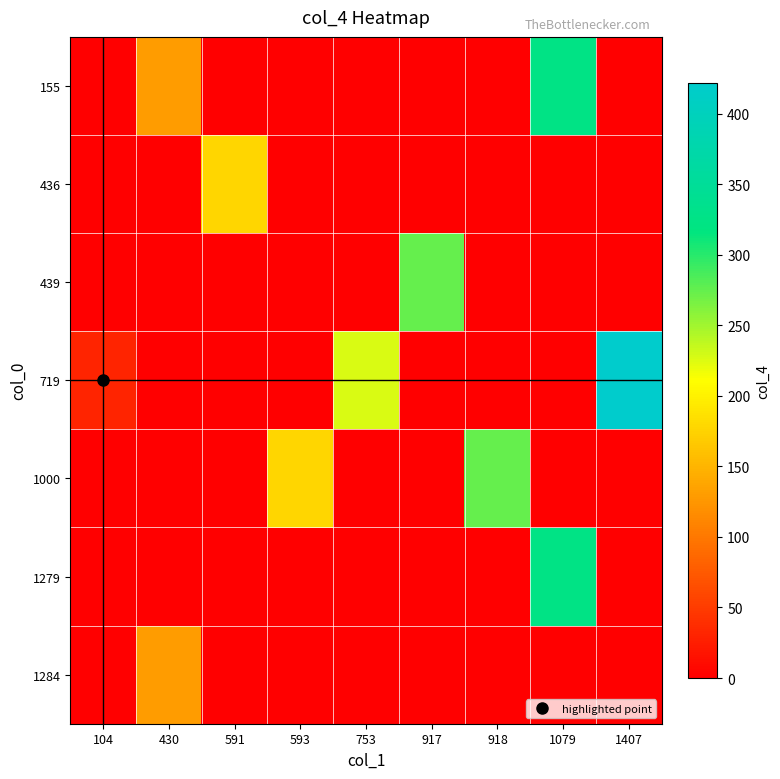

What is the greatest value displayed?

422